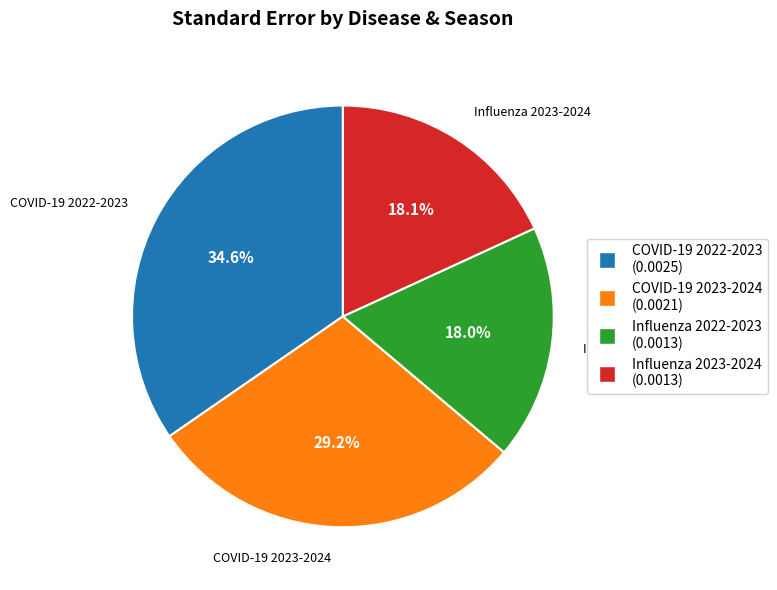

Is there a majority slice in this chart?

No